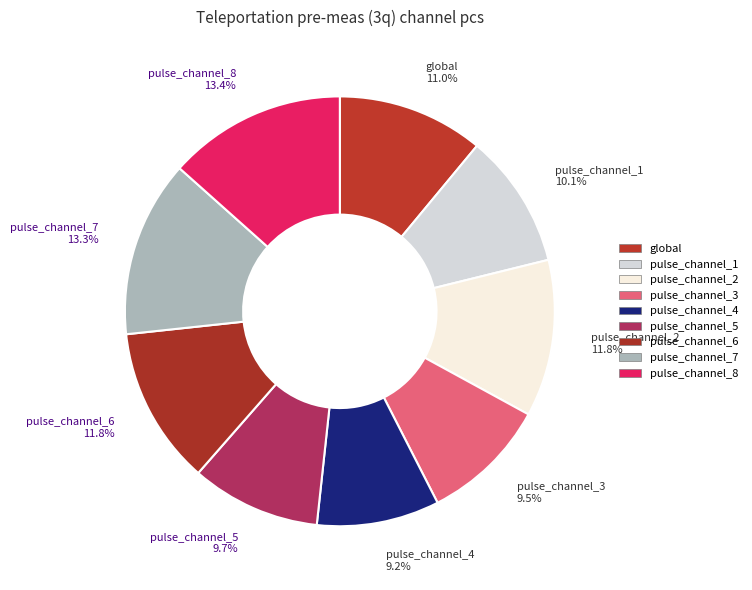

To the nearest percent, what is the difference between the largest and smallest slice percentages?

4%